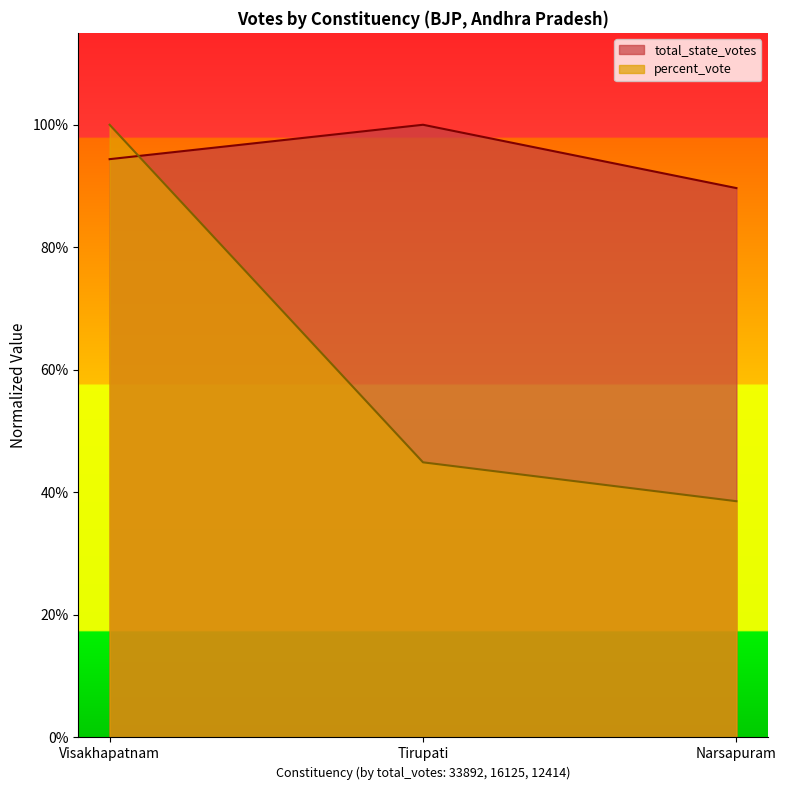

The value of percent_vote at Visakhapatnam is 1.0. True or false?

True